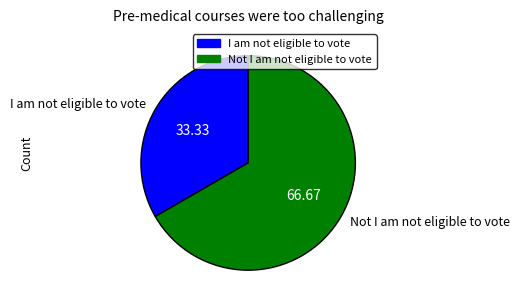

Which slice is the smallest?

I am not eligible to vote